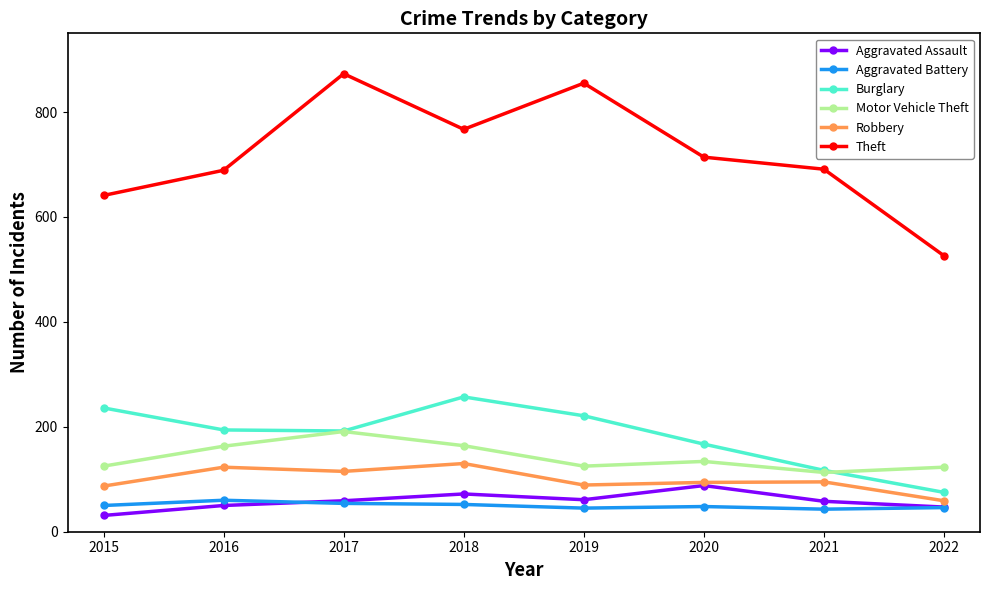

True or false: Motor Vehicle Theft and Theft cross at least once.

False